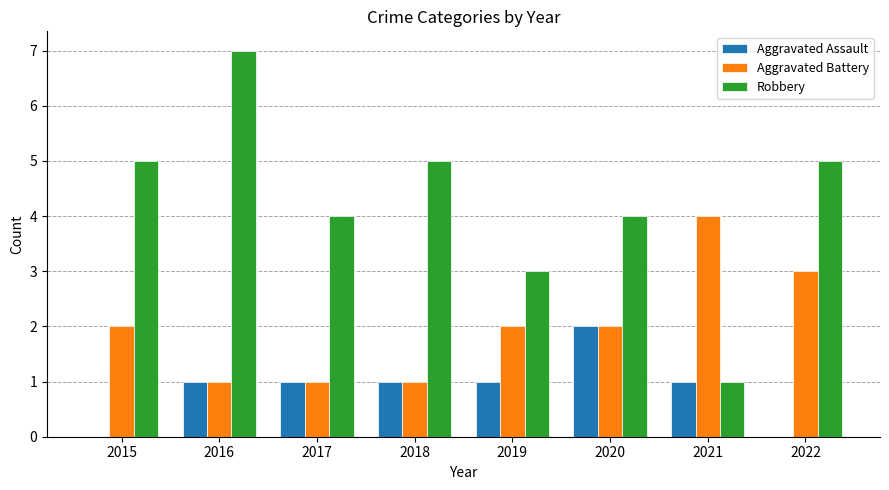

Which series changed the most between 2016 and 2017?

Robbery